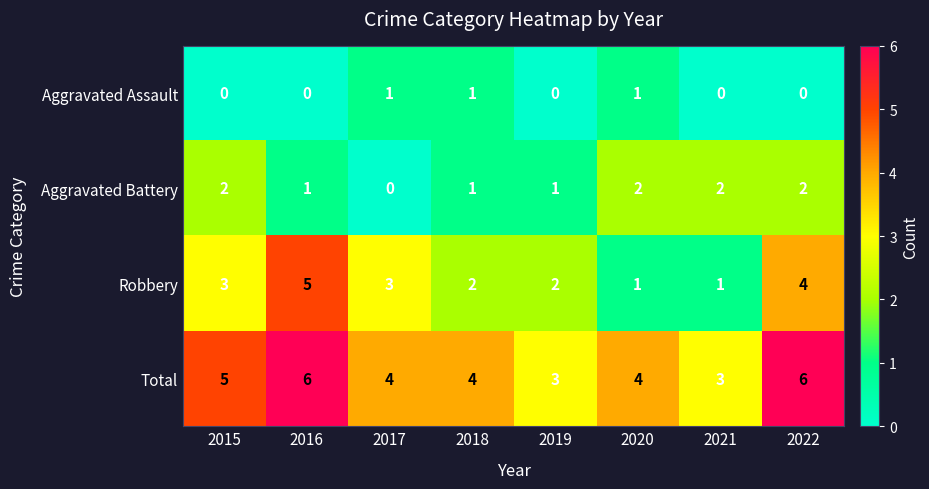

How many data points does each series have?

8